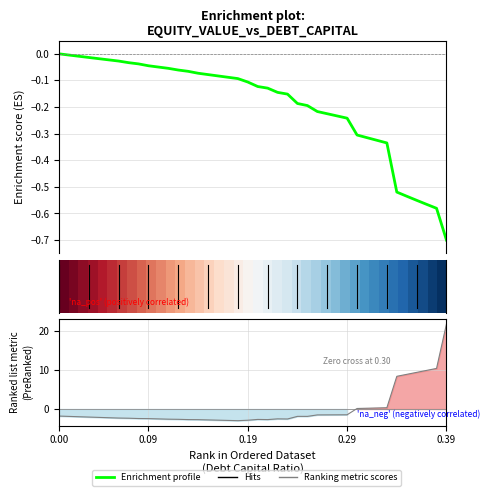

What is the label of the 29th point from the left?

28